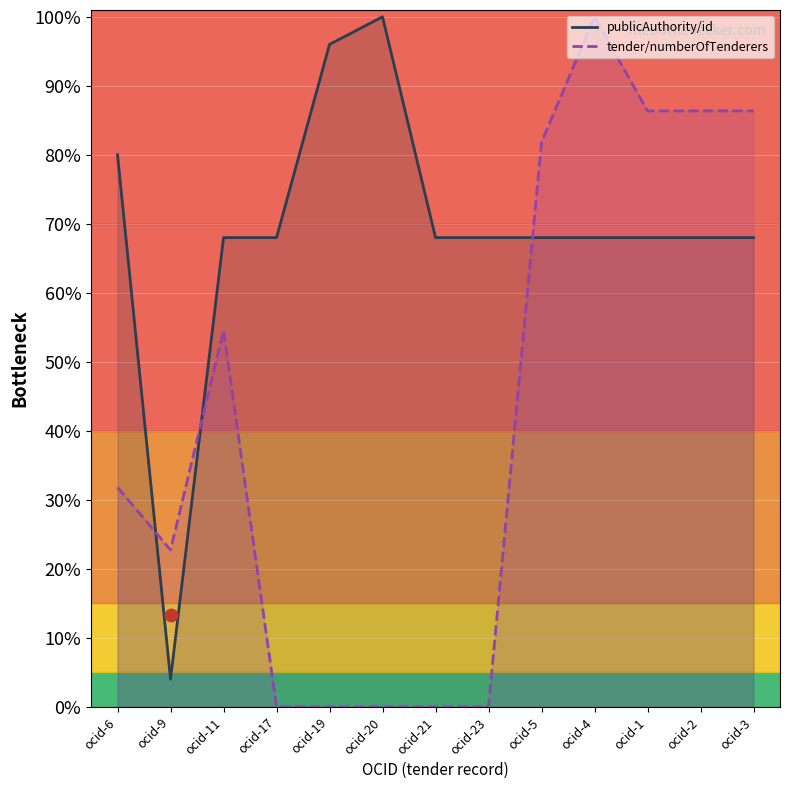

Which series has the largest total across all categories?

publicAuthority/id